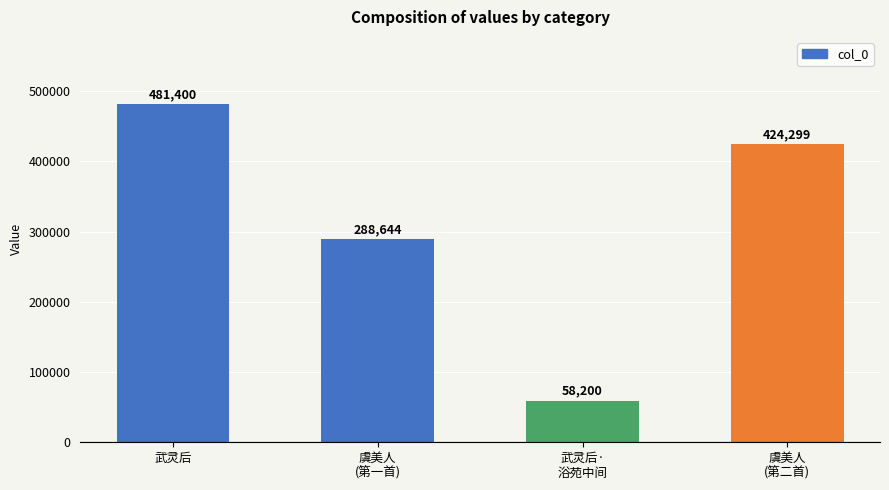

Reading left to right, list all the values displayed in this chart.

武灵后=481400	虞美人
(第一首)=288644	武灵后·
浴苑中间=58200	虞美人
(第二首)=424299